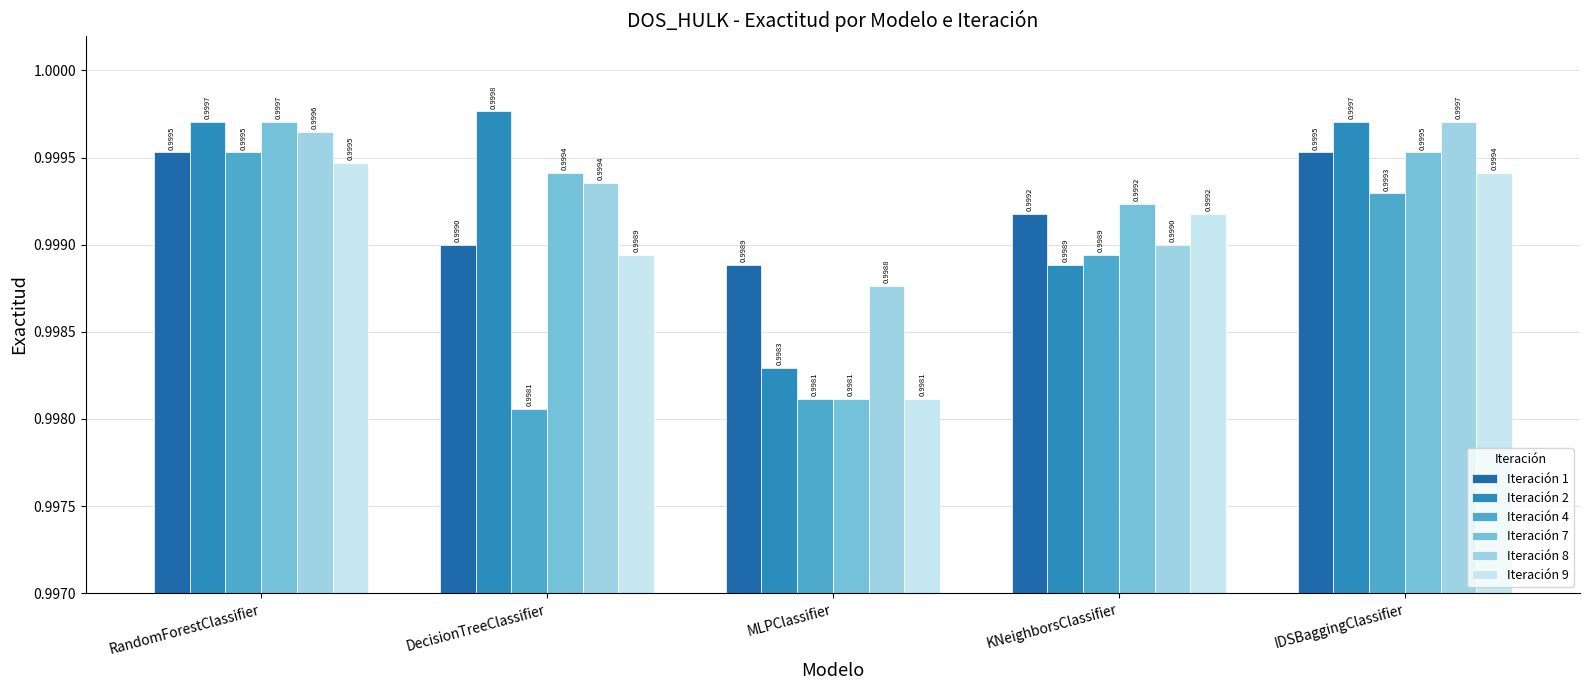

True or false: Iteración 1 has a value of 0.4 at MLPClassifier.

False